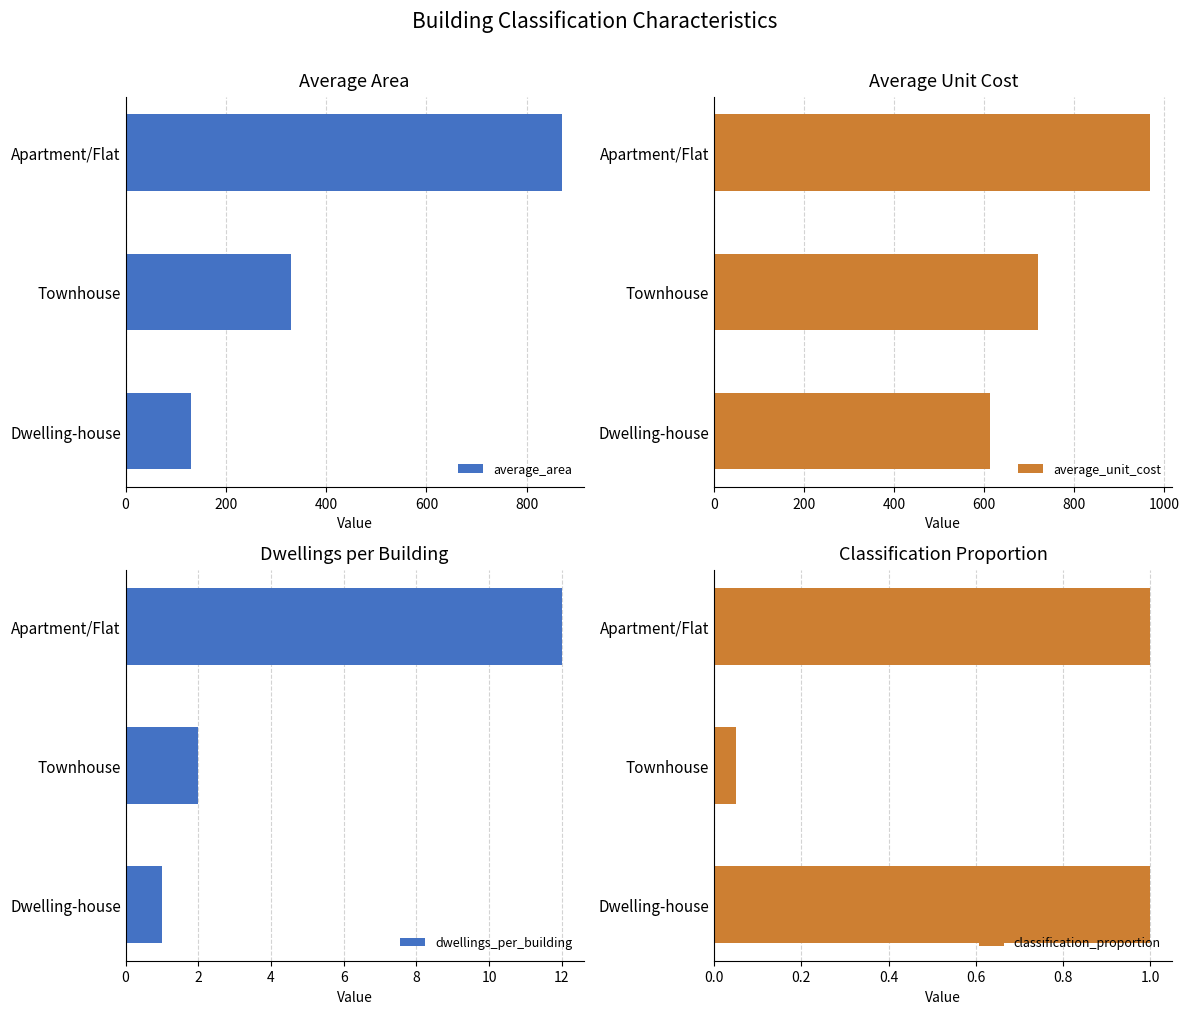

What is the average value of the average_unit_cost series?

768